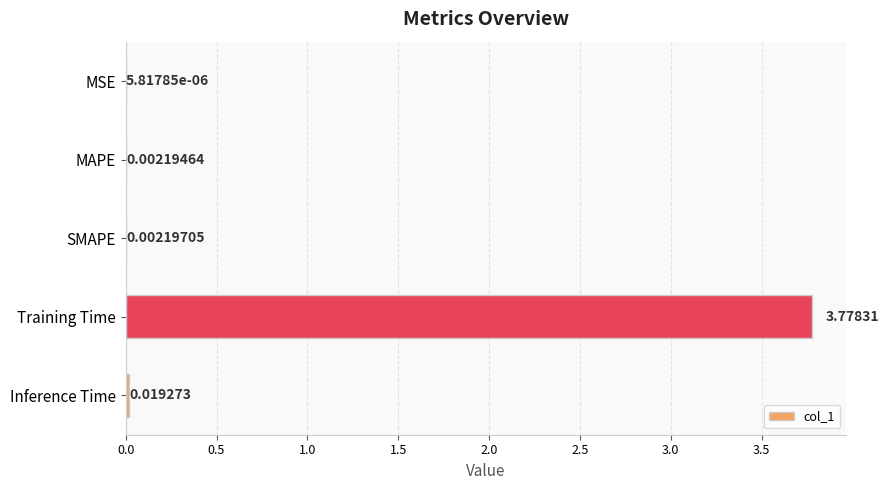

Between MSE and MAPE, which is larger?

MAPE